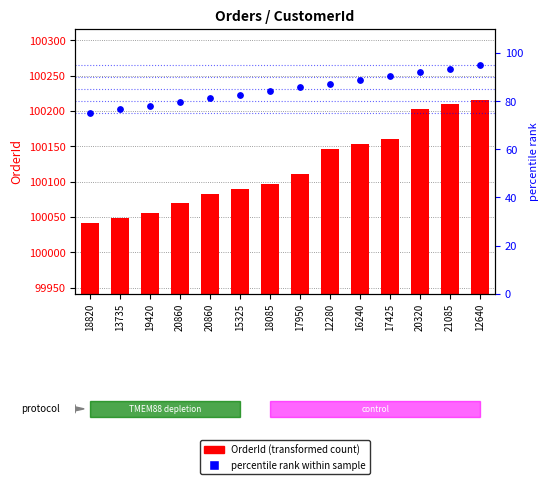

What are all the series names shown in the legend?

OrderId, percentile rank